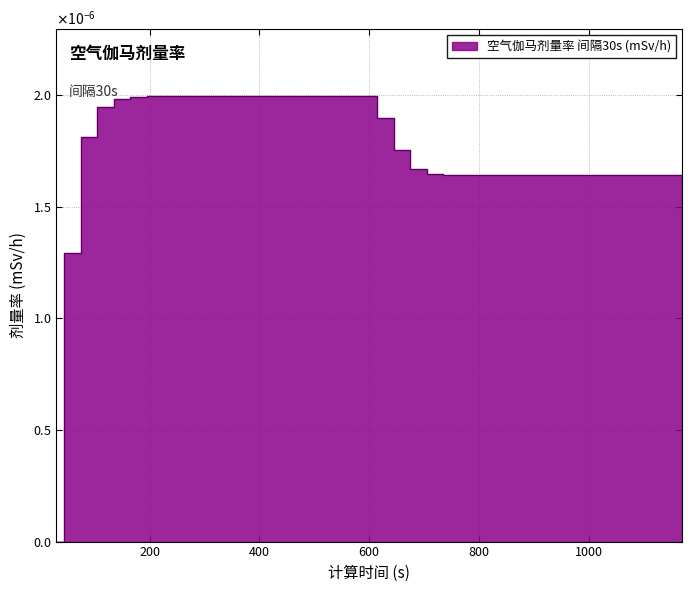

Which has a higher value, 570 or 1110?

570